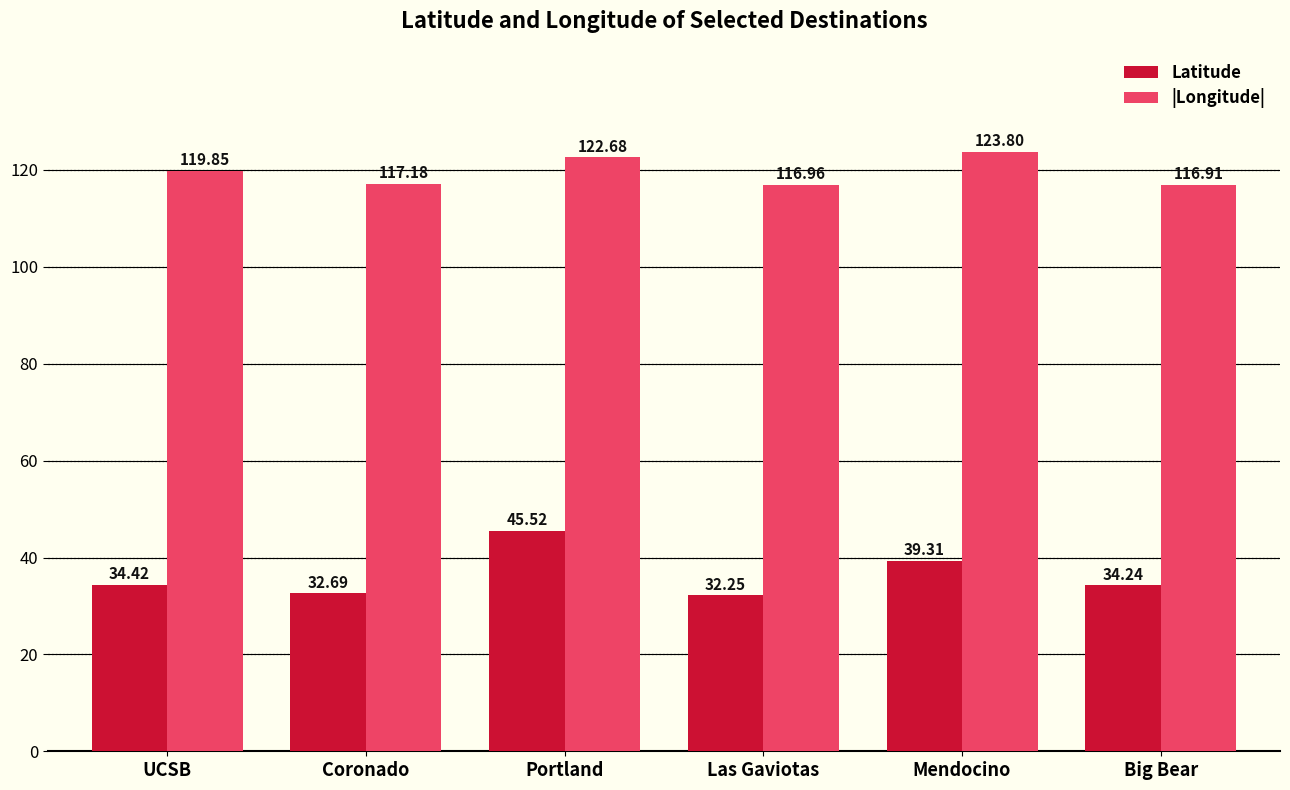

Are the bars horizontal?

No